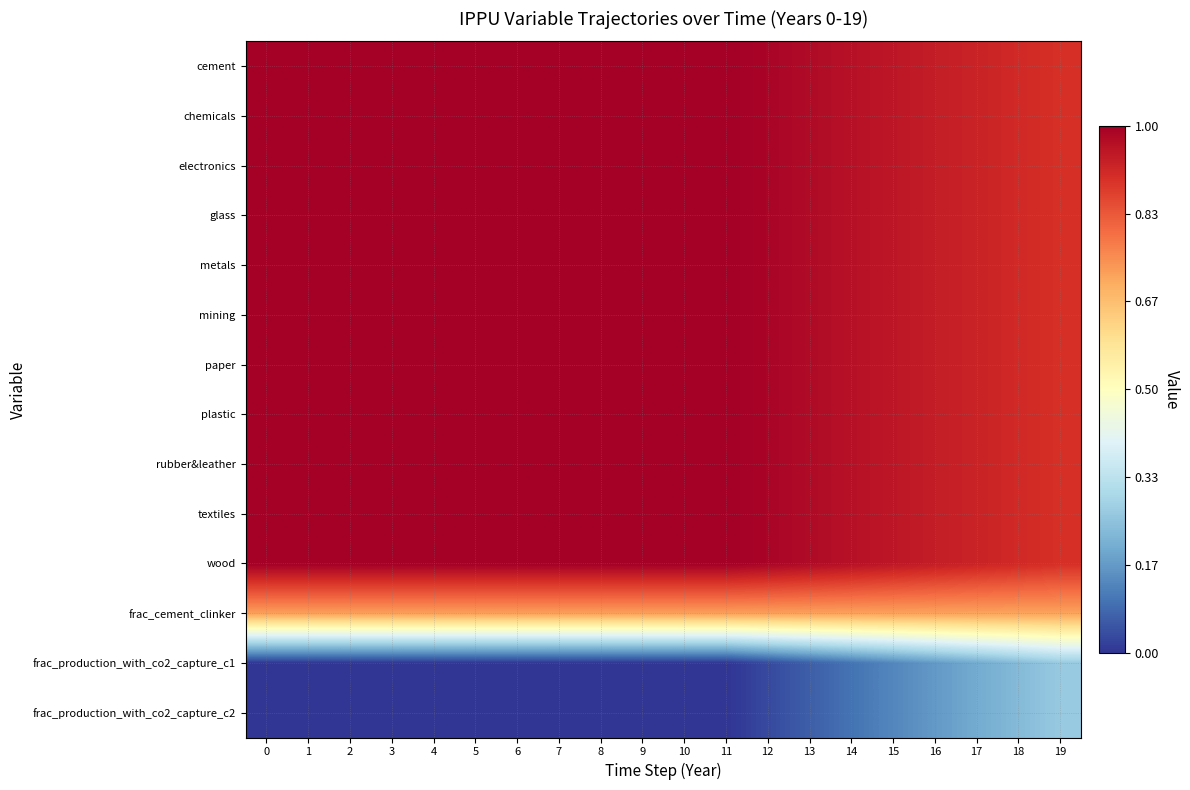

Reading right to left, list all the values displayed in this chart.

cement: 19=0.9	18=0.9	17=0.9	16=0.9	15=1.0	14=1.0	13=1.0	12=1.0	11=1.0	10=1.0	9=1.0	8=1.0	7=1.0	6=1.0	5=1.0	4=1.0	3=1.0	2=1.0	1=1.0	0=1.0
chemicals: 19=0.9	18=0.9	17=0.9	16=0.9	15=1.0	14=1.0	13=1.0	12=1.0	11=1.0	10=1.0	9=1.0	8=1.0	7=1.0	6=1.0	5=1.0	4=1.0	3=1.0	2=1.0	1=1.0	0=1.0
electronics: 19=0.9	18=0.9	17=0.9	16=0.9	15=1.0	14=1.0	13=1.0	12=1.0	11=1.0	10=1.0	9=1.0	8=1.0	7=1.0	6=1.0	5=1.0	4=1.0	3=1.0	2=1.0	1=1.0	0=1.0
glass: 19=0.9	18=0.9	17=0.9	16=0.9	15=1.0	14=1.0	13=1.0	12=1.0	11=1.0	10=1.0	9=1.0	8=1.0	7=1.0	6=1.0	5=1.0	4=1.0	3=1.0	2=1.0	1=1.0	0=1.0
metals: 19=0.9	18=0.9	17=0.9	16=0.9	15=1.0	14=1.0	13=1.0	12=1.0	11=1.0	10=1.0	9=1.0	8=1.0	7=1.0	6=1.0	5=1.0	4=1.0	3=1.0	2=1.0	1=1.0	0=1.0
mining: 19=0.9	18=0.9	17=0.9	16=0.9	15=1.0	14=1.0	13=1.0	12=1.0	11=1.0	10=1.0	9=1.0	8=1.0	7=1.0	6=1.0	5=1.0	4=1.0	3=1.0	2=1.0	1=1.0	0=1.0
paper: 19=0.9	18=0.9	17=0.9	16=0.9	15=1.0	14=1.0	13=1.0	12=1.0	11=1.0	10=1.0	9=1.0	8=1.0	7=1.0	6=1.0	5=1.0	4=1.0	3=1.0	2=1.0	1=1.0	0=1.0
plastic: 19=0.9	18=0.9	17=0.9	16=0.9	15=1.0	14=1.0	13=1.0	12=1.0	11=1.0	10=1.0	9=1.0	8=1.0	7=1.0	6=1.0	5=1.0	4=1.0	3=1.0	2=1.0	1=1.0	0=1.0
rubber&leather: 19=0.9	18=0.9	17=0.9	16=0.9	15=1.0	14=1.0	13=1.0	12=1.0	11=1.0	10=1.0	9=1.0	8=1.0	7=1.0	6=1.0	5=1.0	4=1.0	3=1.0	2=1.0	1=1.0	0=1.0
textiles: 19=0.9	18=0.9	17=0.9	16=0.9	15=1.0	14=1.0	13=1.0	12=1.0	11=1.0	10=1.0	9=1.0	8=1.0	7=1.0	6=1.0	5=1.0	4=1.0	3=1.0	2=1.0	1=1.0	0=1.0
wood: 19=0.9	18=0.9	17=0.9	16=0.9	15=1.0	14=1.0	13=1.0	12=1.0	11=1.0	10=1.0	9=1.0	8=1.0	7=1.0	6=1.0	5=1.0	4=1.0	3=1.0	2=1.0	1=1.0	0=1.0
frac_cement_clinker: 19=0.7	18=0.7	17=0.7	16=0.7	15=0.7	14=0.7	13=0.7	12=0.7	11=0.7	10=0.7	9=0.7	8=0.7	7=0.7	6=0.7	5=0.7	4=0.7	3=0.7	2=0.7	1=0.7	0=0.7
frac_production_with_co2_capture_c1: 19=0.3	18=0.2	17=0.2	16=0.2	15=0.1	14=0.1	13=0.1	12=0.0	11=0.0	10=0.0	9=0.0	8=0.0	7=0.0	6=0.0	5=0.0	4=0.0	3=0.0	2=0.0	1=0.0	0=0.0
frac_production_with_co2_capture_c2: 19=0.3	18=0.2	17=0.2	16=0.2	15=0.1	14=0.1	13=0.1	12=0.0	11=0.0	10=0.0	9=0.0	8=0.0	7=0.0	6=0.0	5=0.0	4=0.0	3=0.0	2=0.0	1=0.0	0=0.0